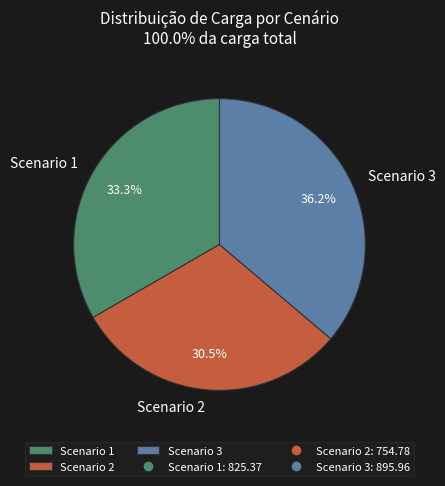

Which has a higher value, Scenario 3 or Scenario 1?

Scenario 3